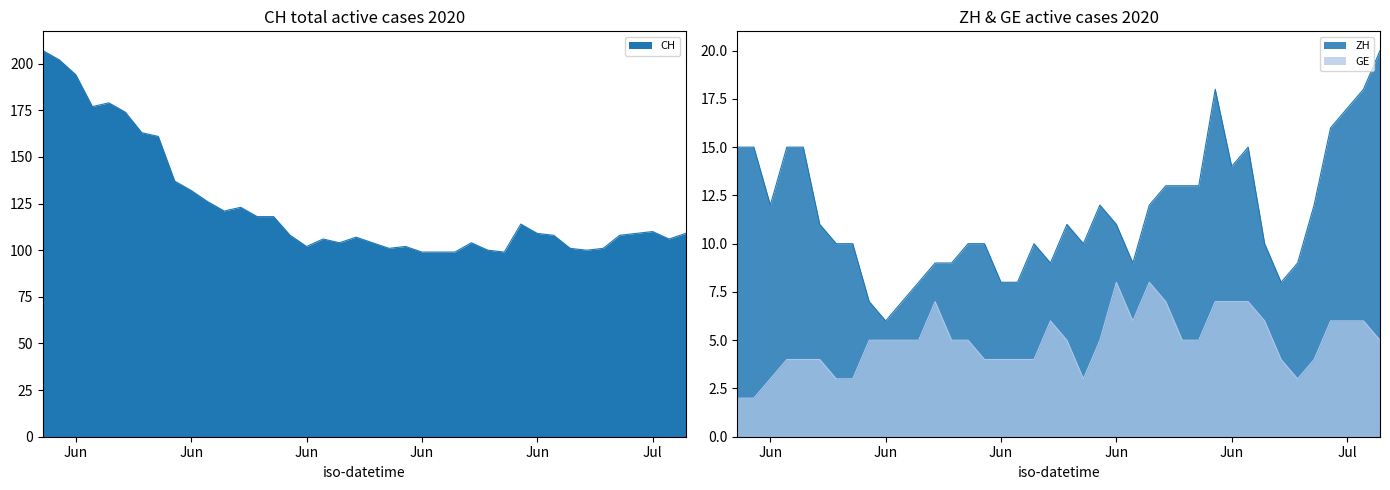

Which series has the largest range (max minus min)?

CH